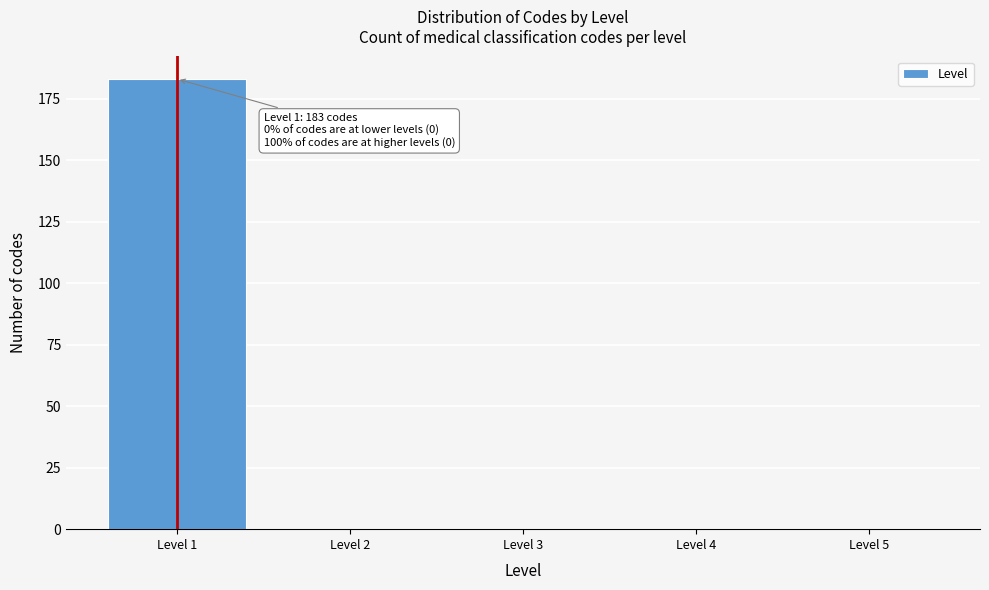

Reading left to right, list all the values displayed in this chart.

Level 1=183	Level 2=0	Level 3=0	Level 4=0	Level 5=0